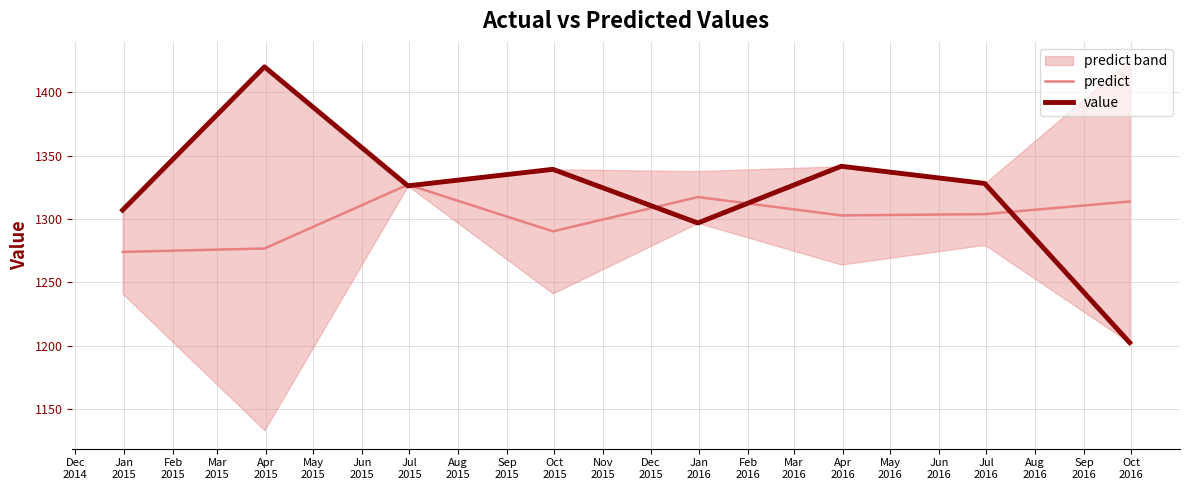

What is the lowest value of the value series?

1202.5